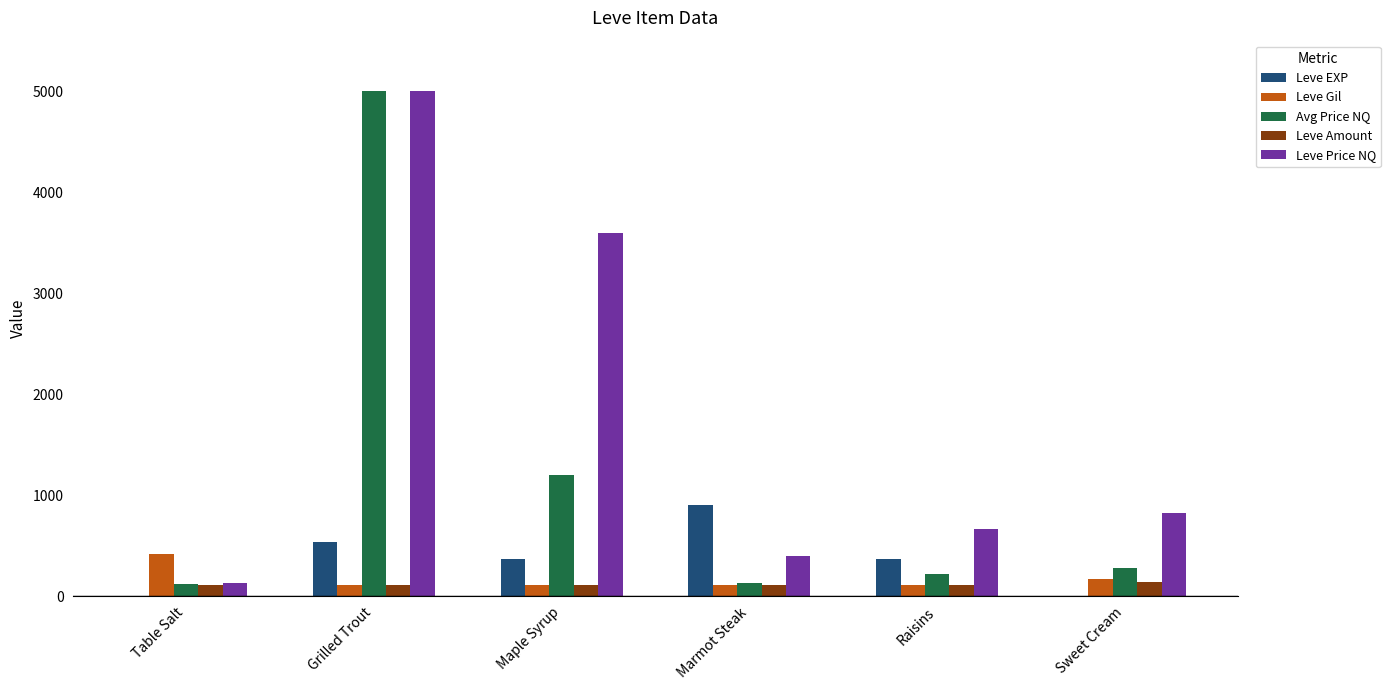

Which series changed the most between Maple Syrup and Raisins?

Leve Price NQ